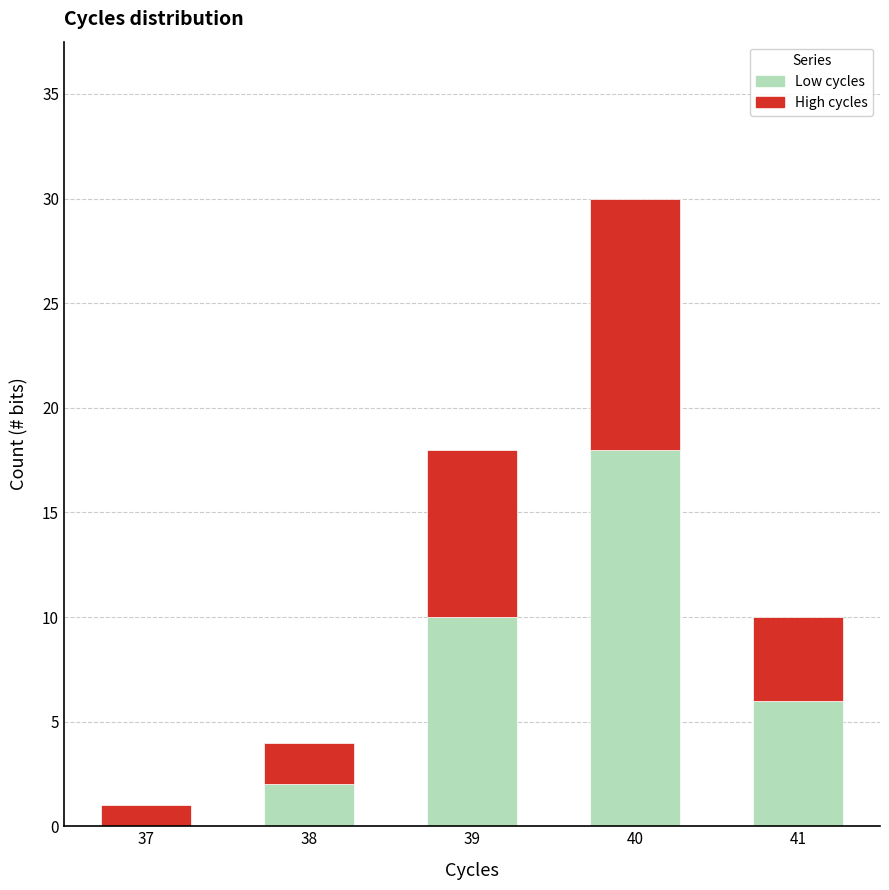

What is the total value across all series at 40?

30